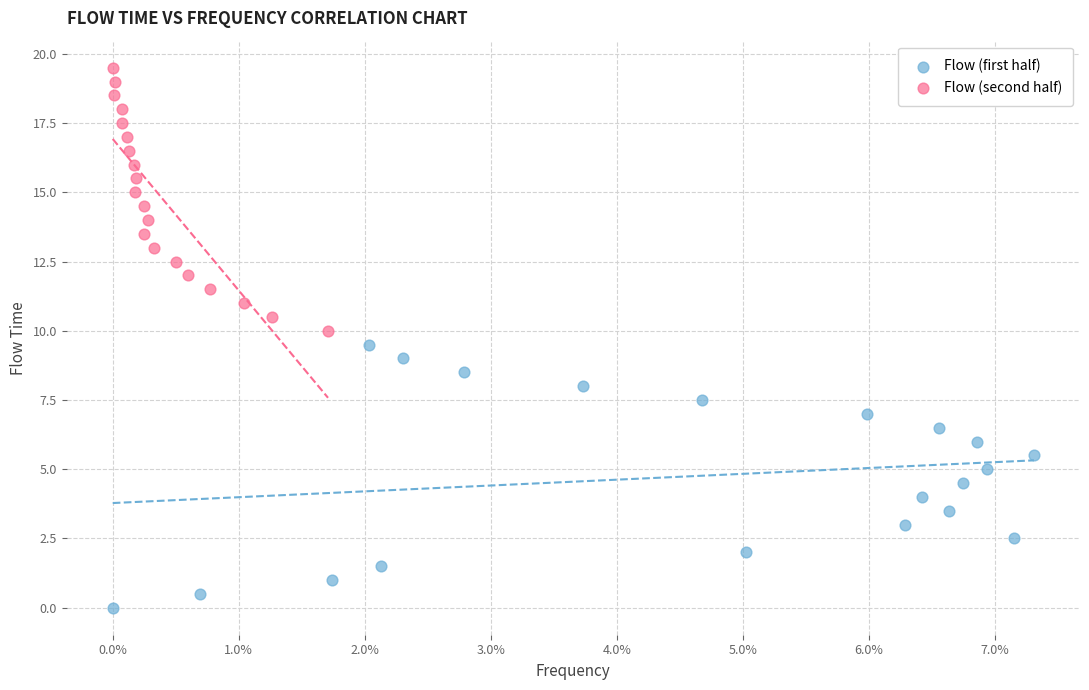

Which series reaches the maximum Y coordinate?

Flow (second half)